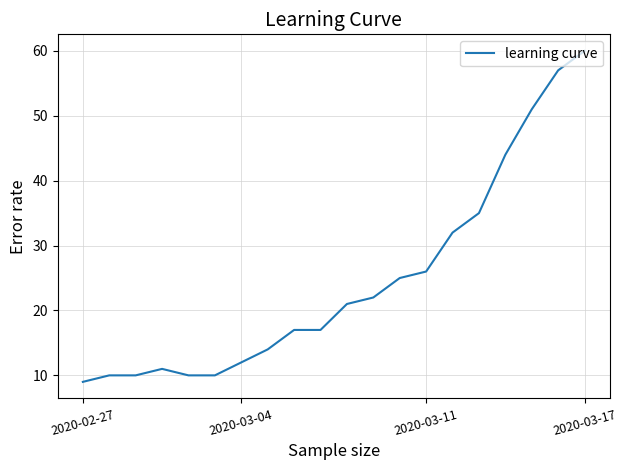

What is the minimum value shown in the chart?

9